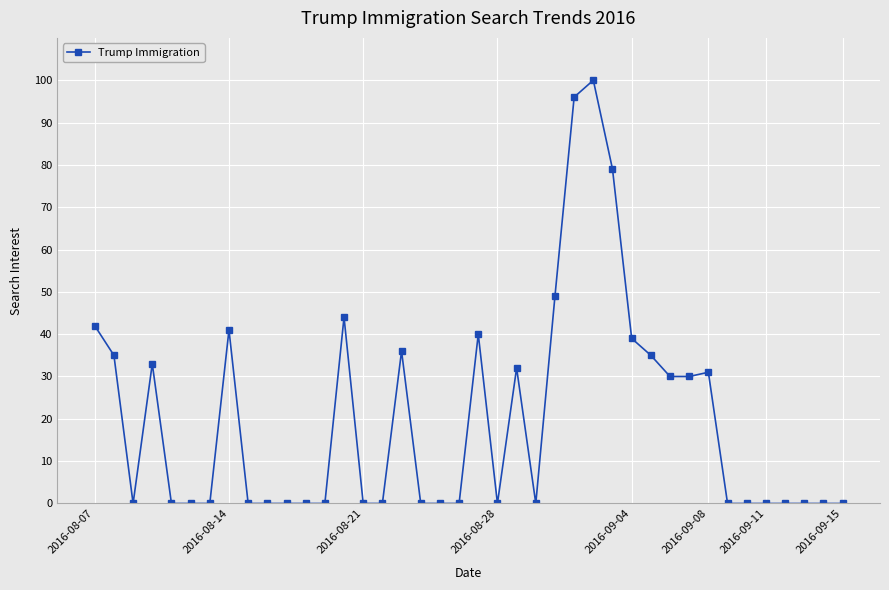

What is the average value?

20